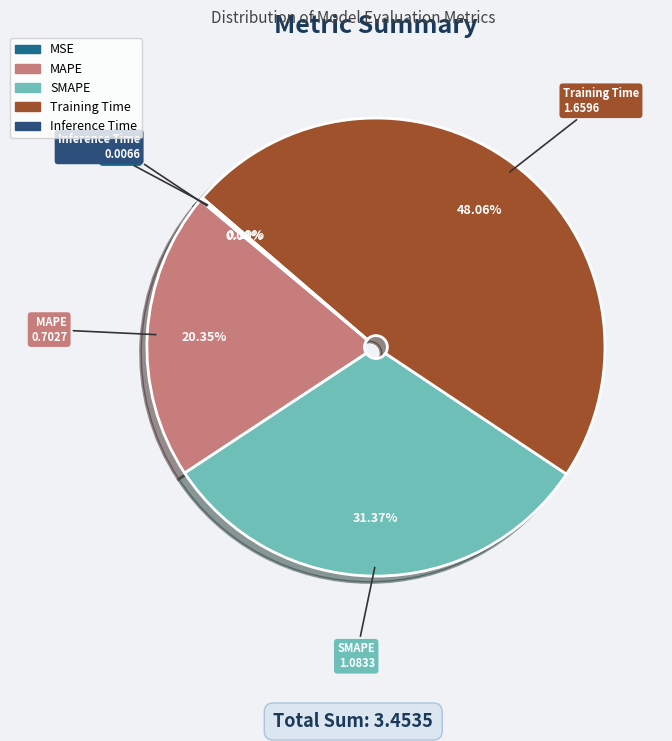

Is there a majority slice in this chart?

No